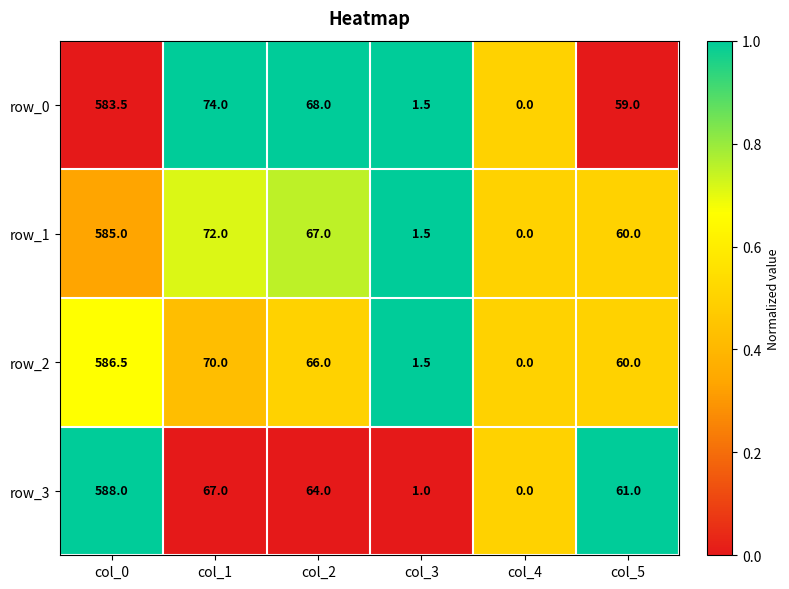

Rank the categories by row_2 value from lowest to highest.

col_4, col_3, col_5, col_2, col_1, col_0